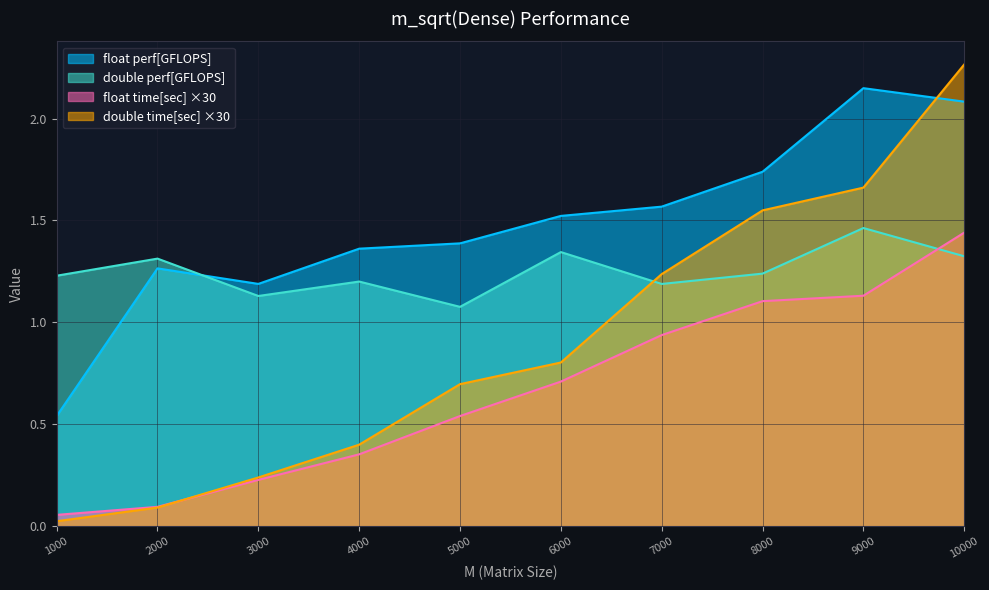

Is it true that double time[sec] equals 0.8 at 6000?

True